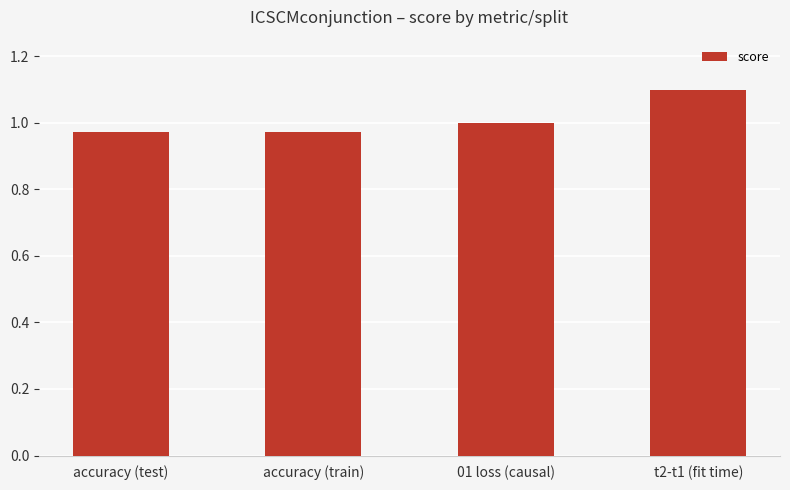

The value at accuracy (train) is 0.4. True or false?

False